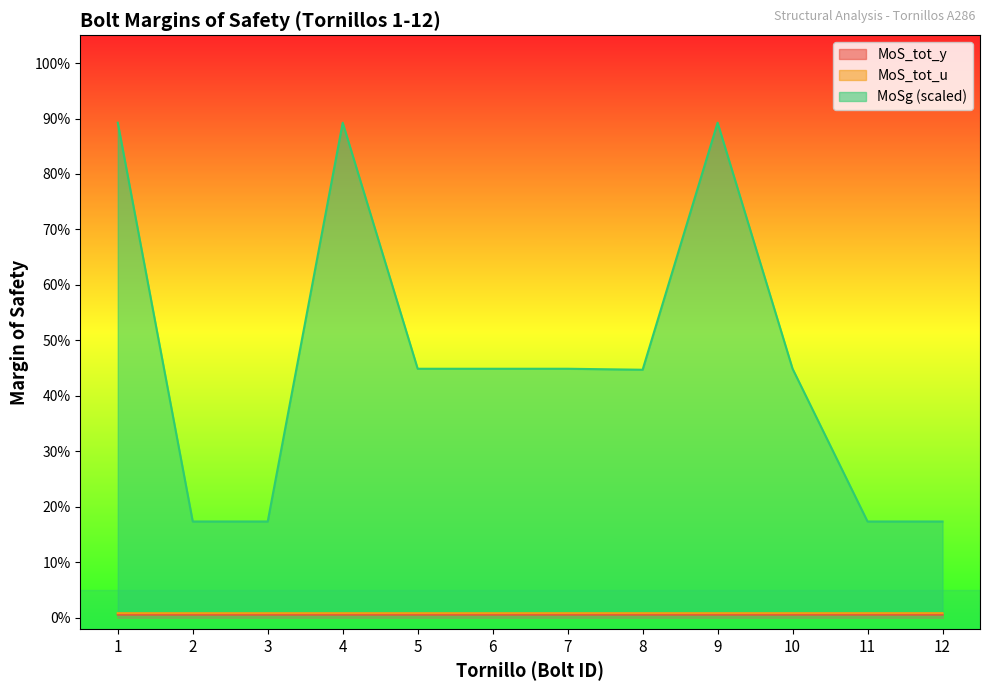

Which series has the widest spread of values?

MoSg (scaled)